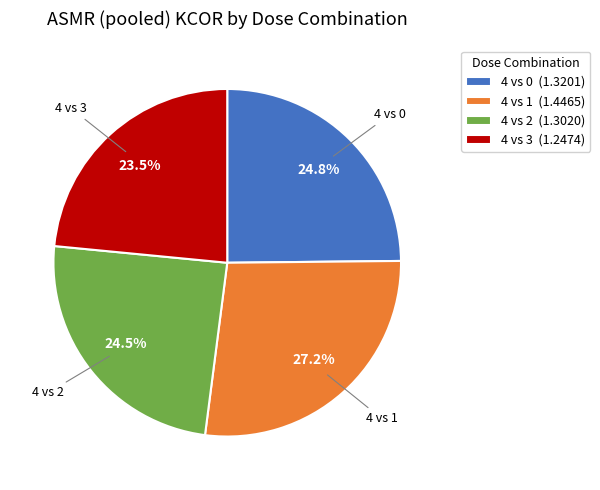

What is the smallest slice in the pie chart?

4 vs 3